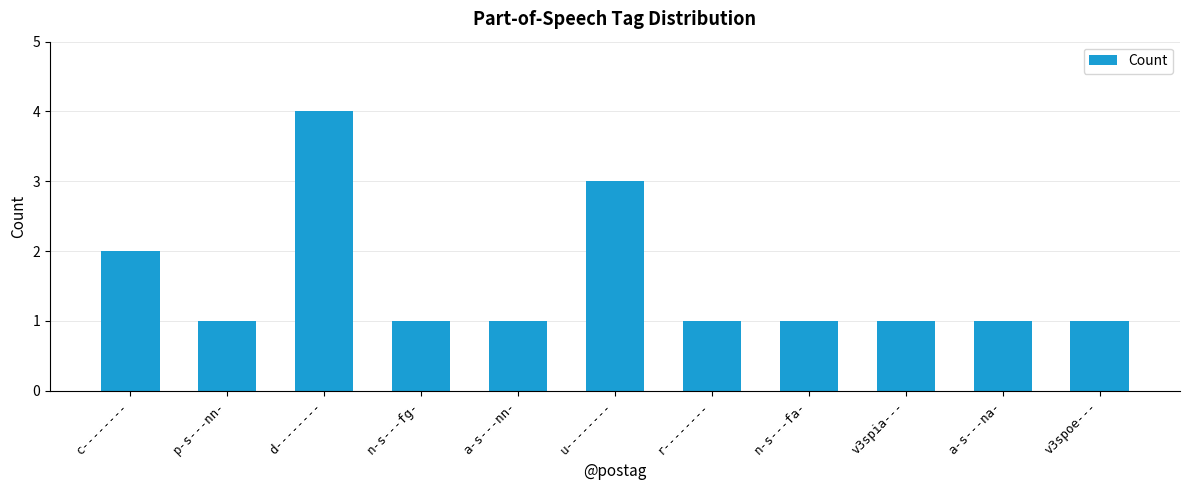

Count the values in the range 1 to 2.

9